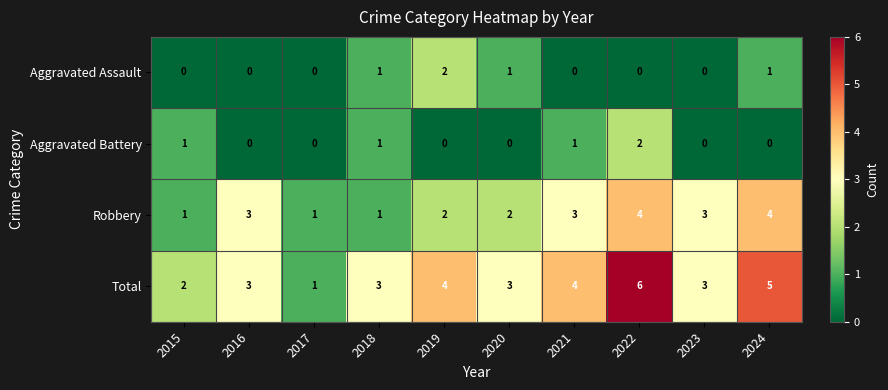

How many data points in Aggravated Battery are above 0?

4